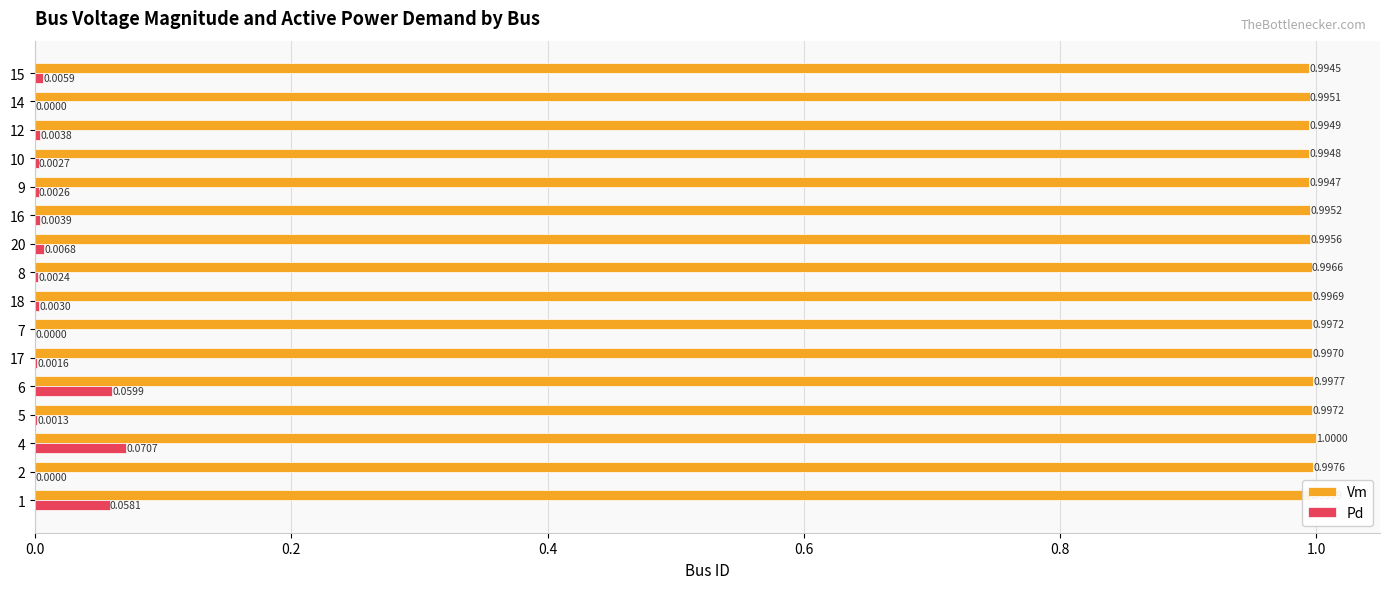

What is the greatest value displayed?

1.0